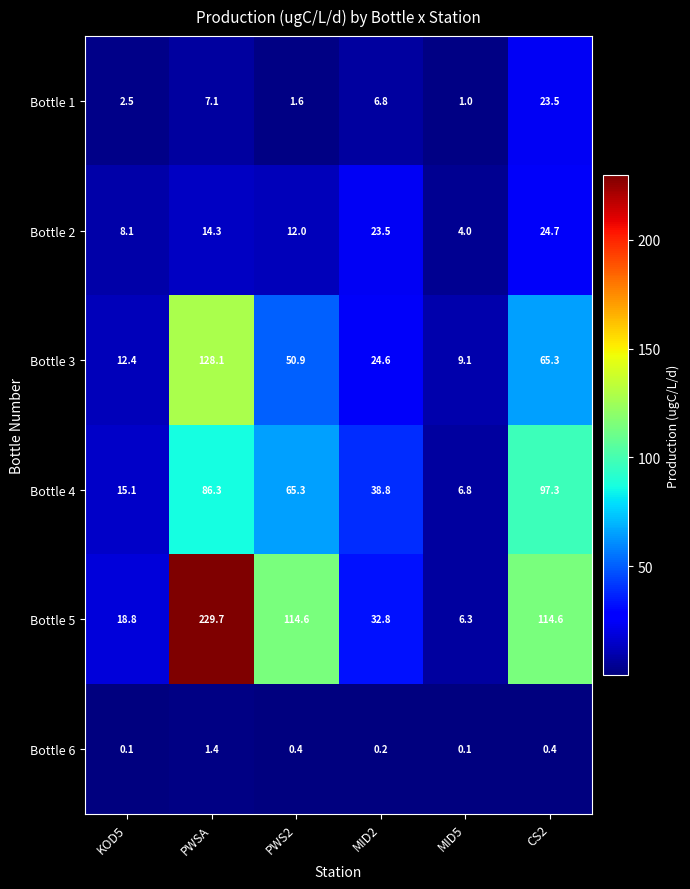

What is the sum of all Bottle 3 values?

290.4